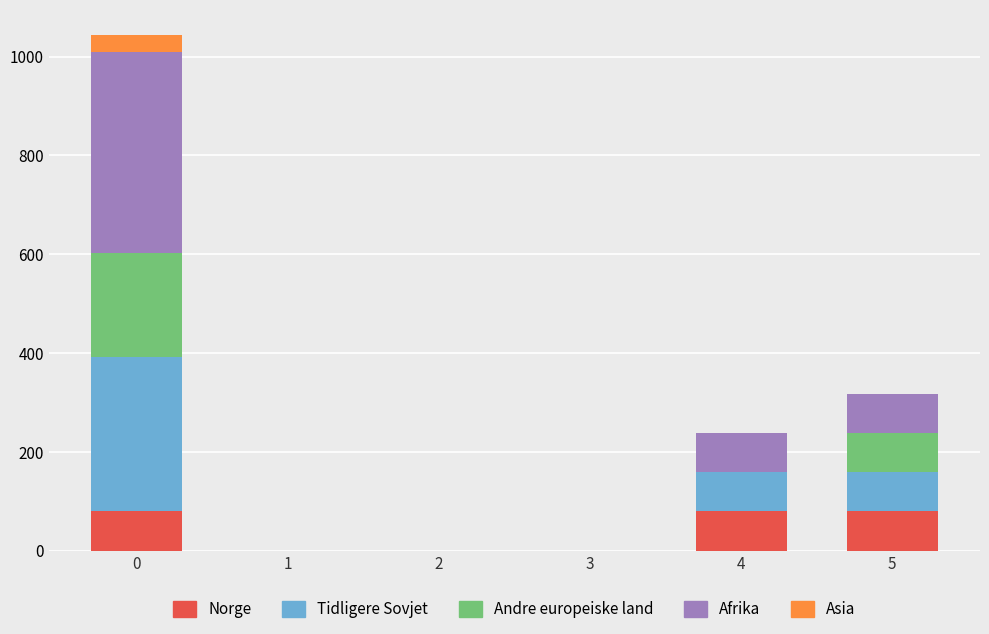

What is the sum of all Norge values?

238.2